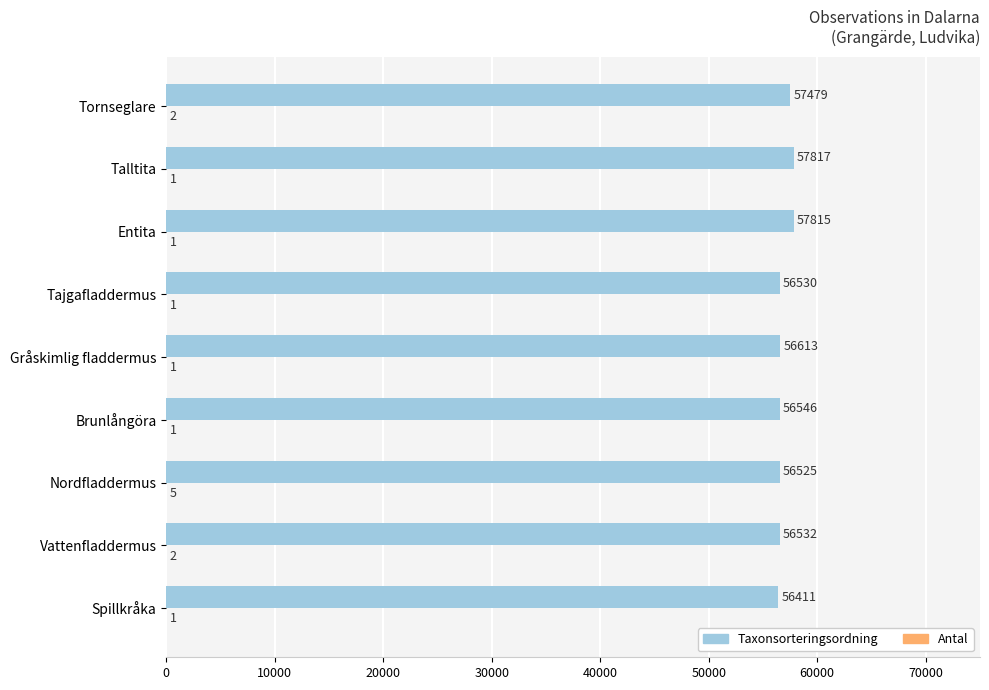

Between Gråskimlig fladdermus and Tornseglare, which series saw the biggest shift?

Taxonsorteringsordning